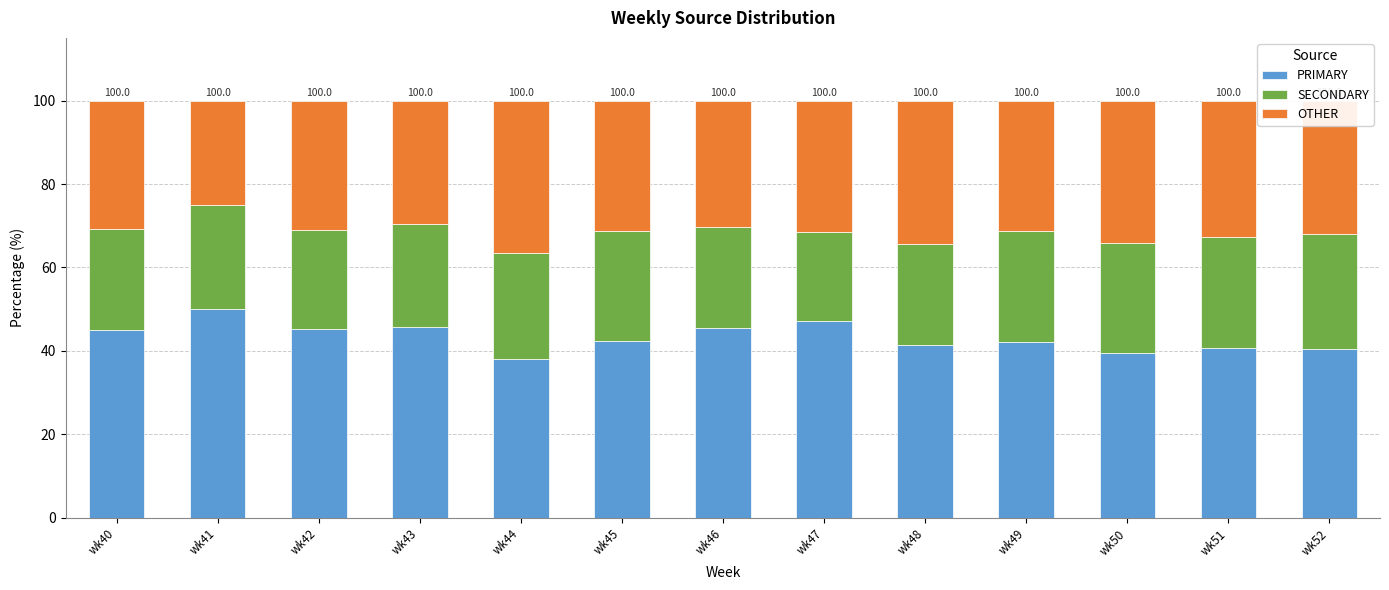

What is the total value across all series at wk48?

100.0